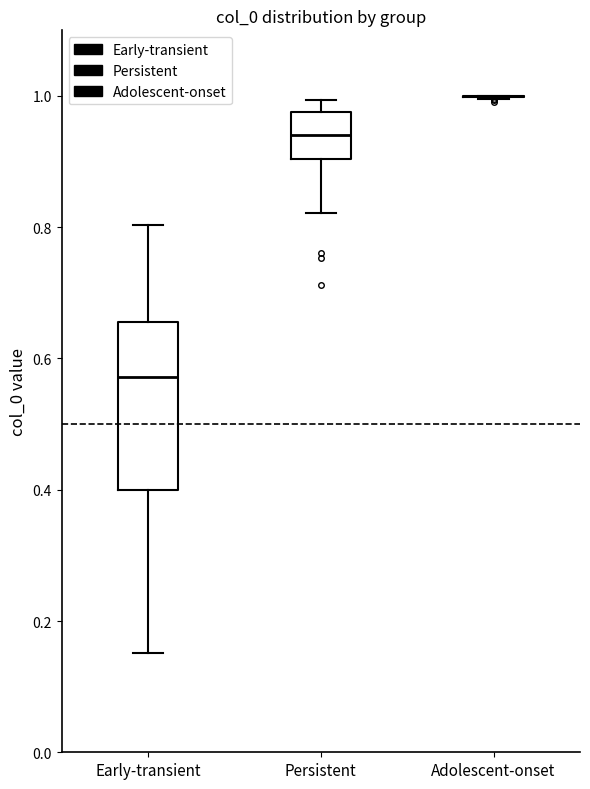

Reading left to right, read every box against the y-axis: the position of its median line, the range the box covers, and the ends of its whiskers. The values are not printed on the chart, so give them approximately, as read against the axis.

Early-transient: median 0.58, box 0.40 to 0.66, whiskers 0.16 to 0.80
Persistent: median 0.94, box 0.90 to 0.98, whiskers 0.82 to 1.00
Adolescent-onset: box collapsed to a line at 1.00, whiskers 1.00 to 1.00